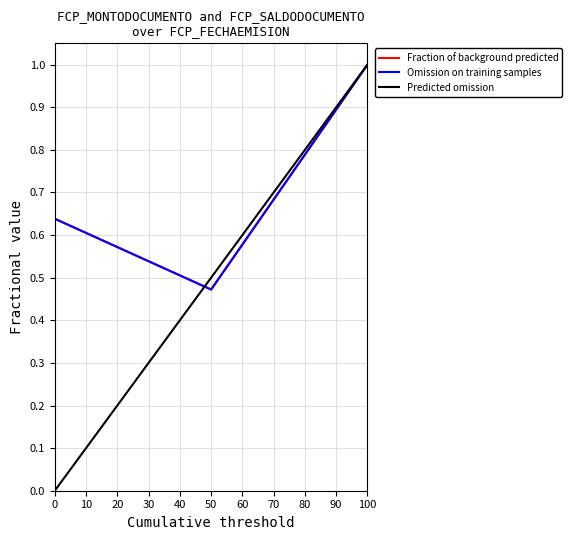

Does the chart have visible grid lines?

Yes